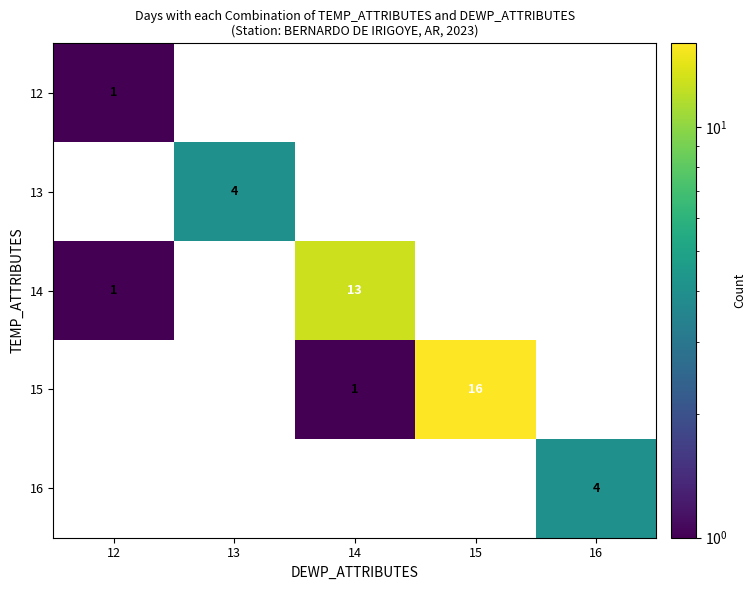

Is the value of 12 at 12 greater than the value of 15 at 15?

No